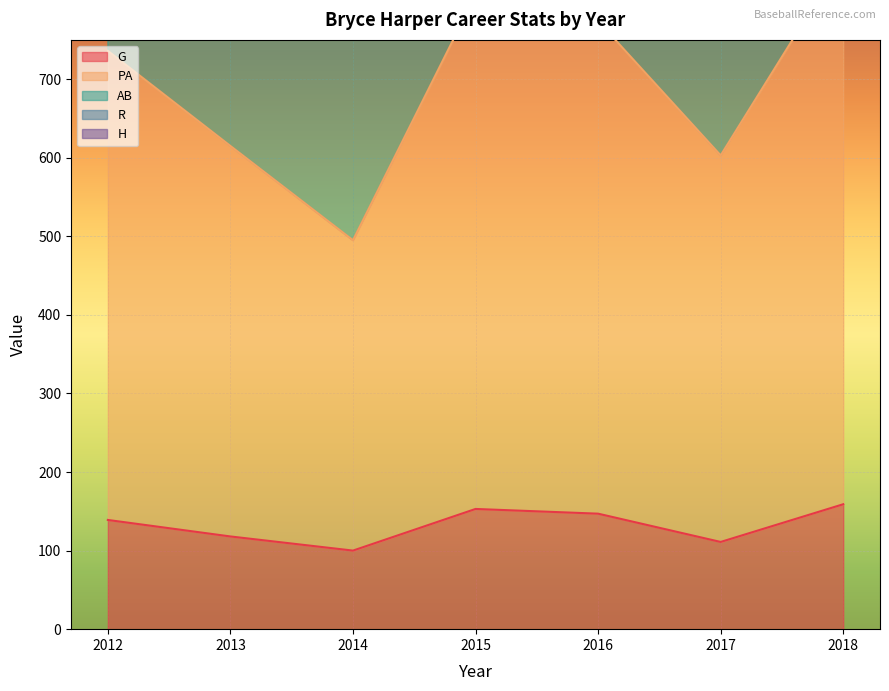

At 2015, list the series in order from smallest to largest.

G, PA, AB